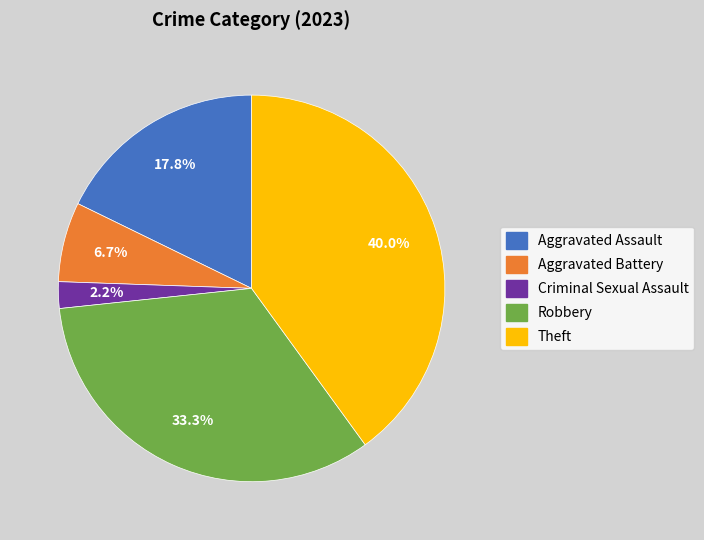

What is the ratio of the value at Robbery to the value at Aggravated Assault?

1.9